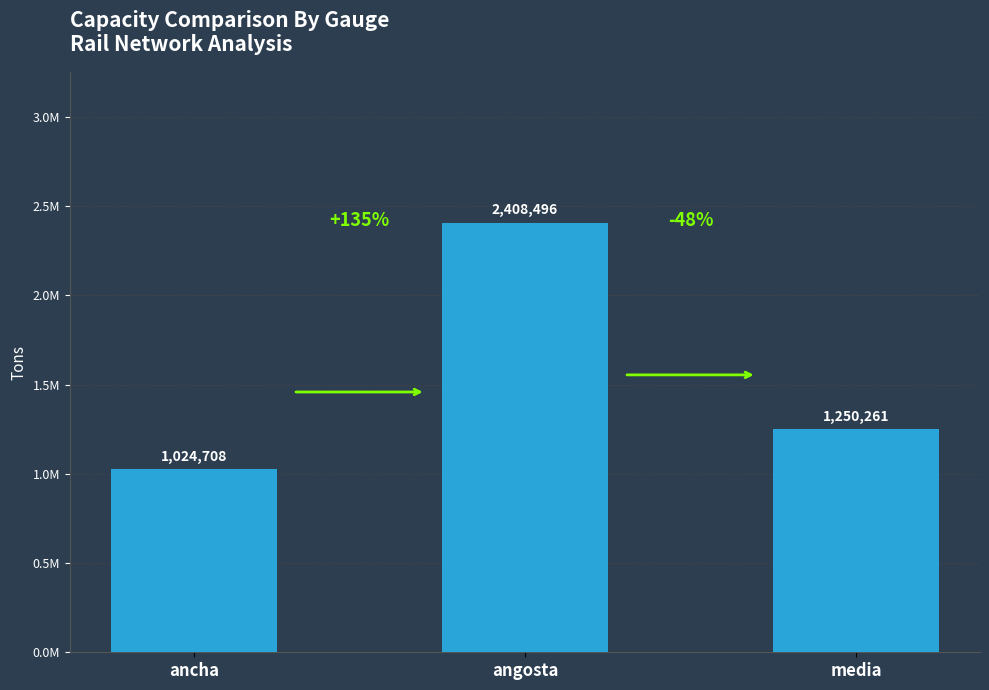

Are the bars horizontal?

No